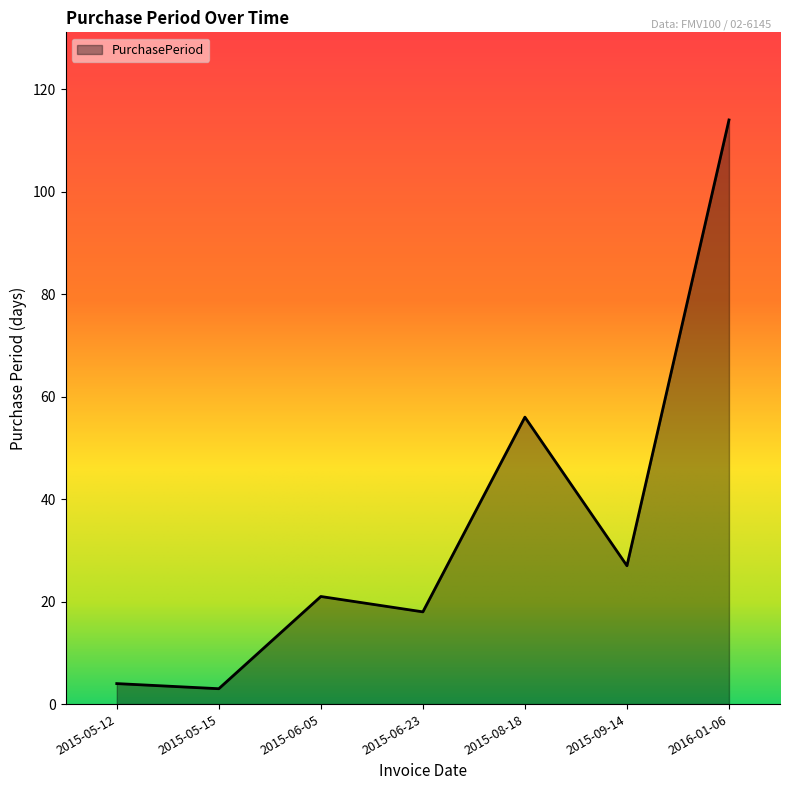

At which label is the value closest to 58?

2015-08-18